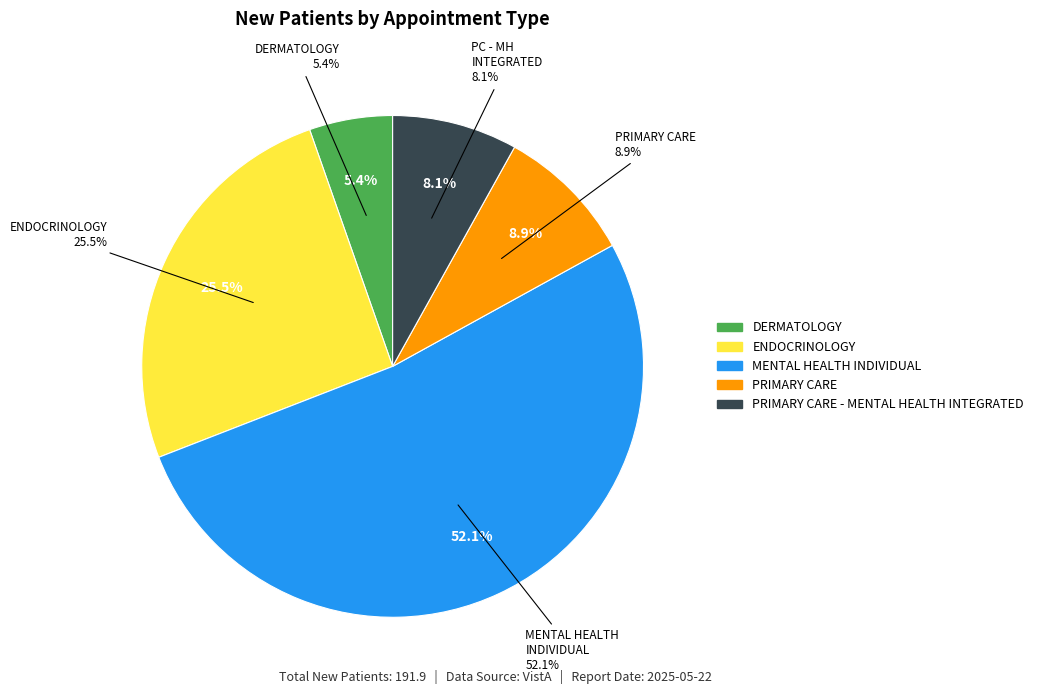

To the nearest percent, what is the combined percentage of MENTAL HEALTH INDIVIDUAL and DERMATOLOGY?

57%